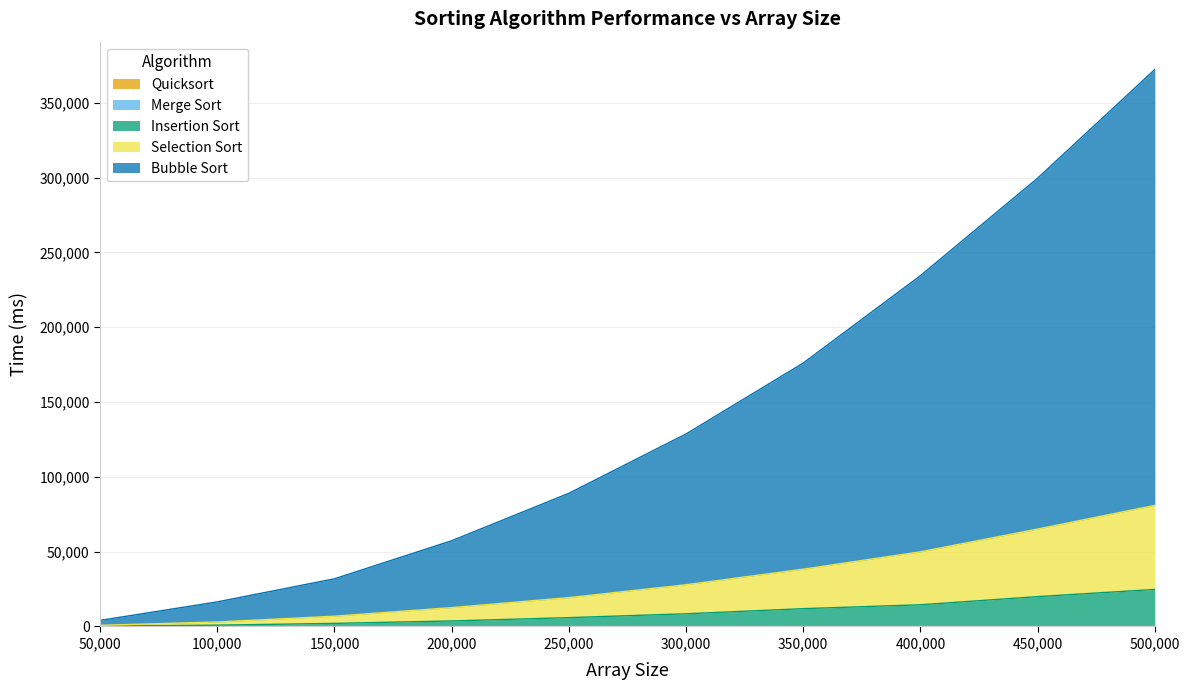

What value does the Insertion Sort series have at 400000?

14507